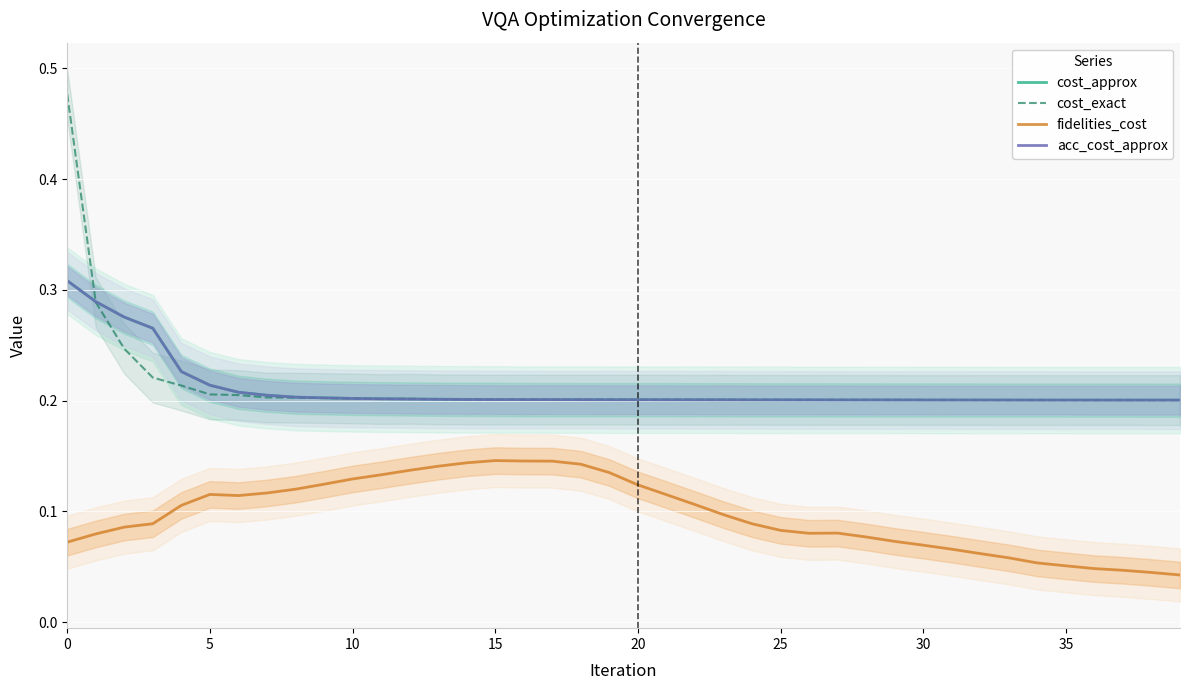

The value of acc_cost_approx at 0 is 0.5. True or false?

False